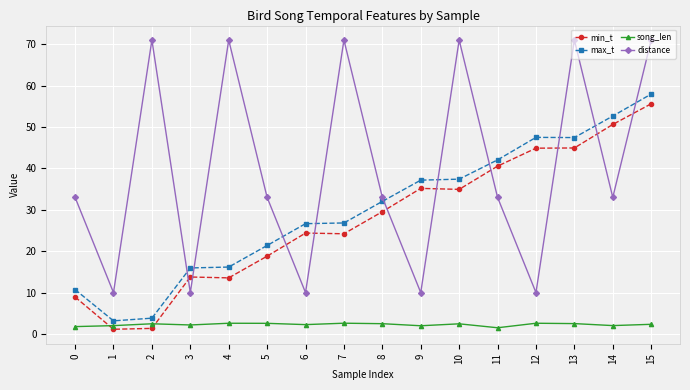

What is the approximate value of song_len at 8?

2.5